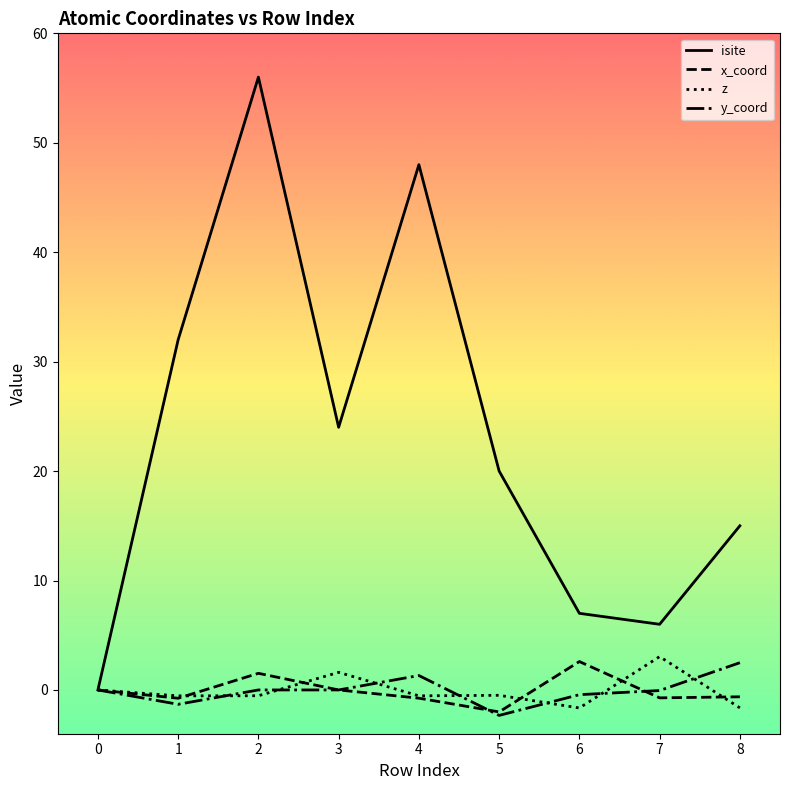

True or false: z has a value of -0.5 at 4.

True